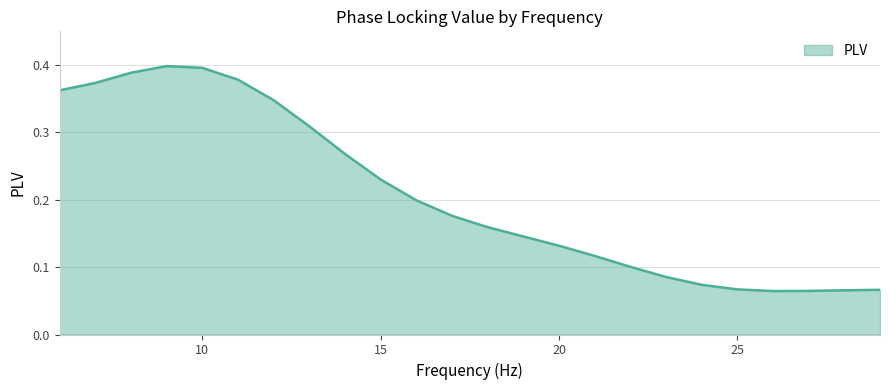

How many series are shown in this chart?

1